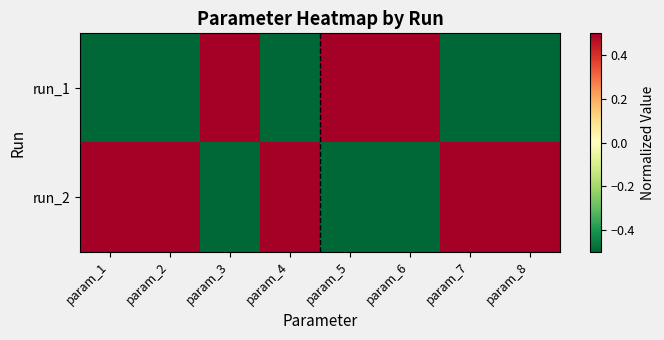

What is the spread (max minus min) of values at param_3?

2.0